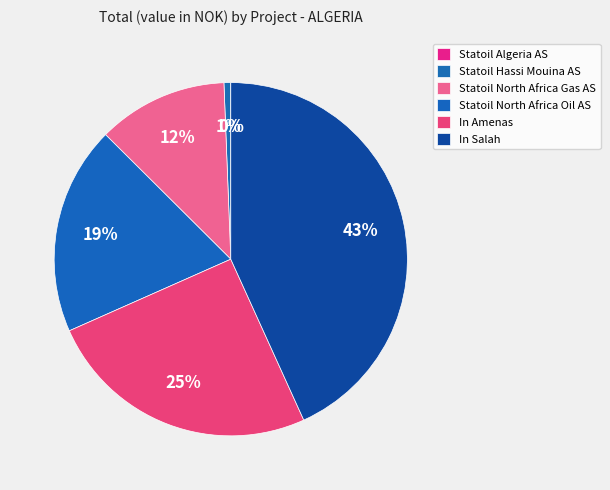

What percentage is the In Salah slice, to the nearest percent?

43%